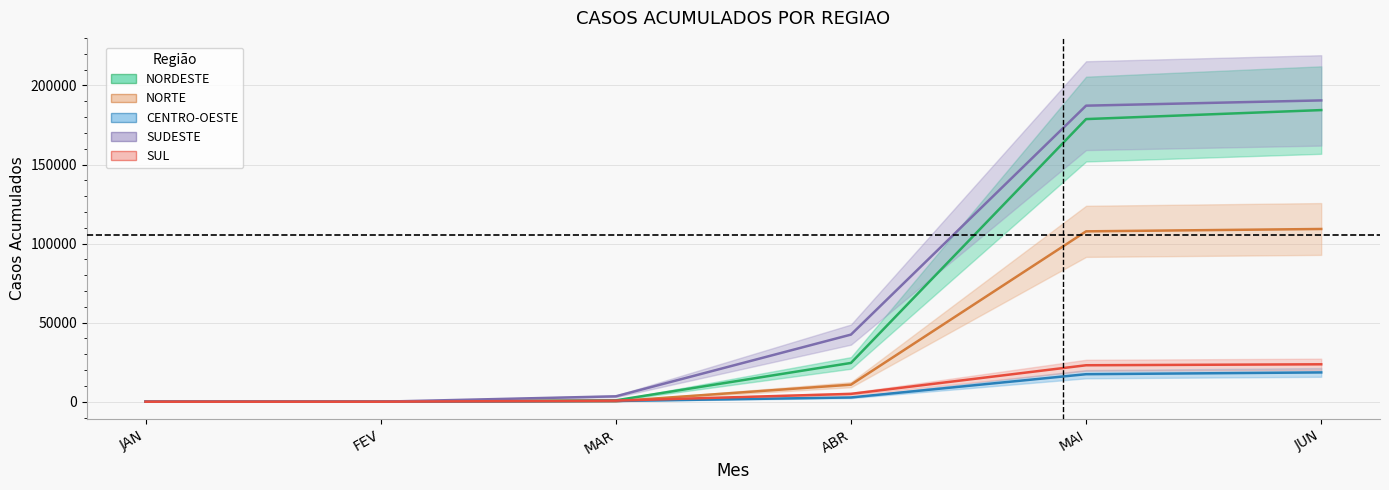

How many data points in SUL are less than 4958?

3